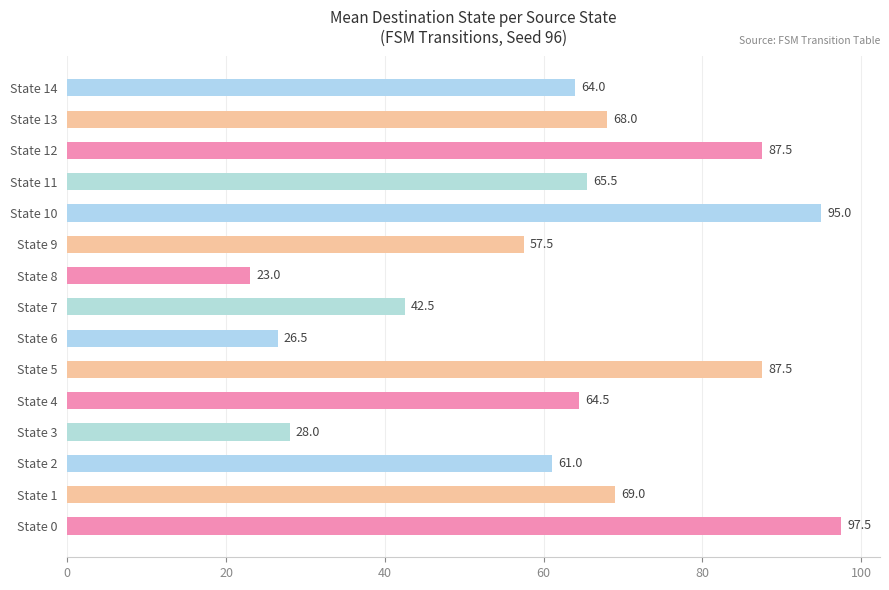

The value at State 12 is 128.8. True or false?

False